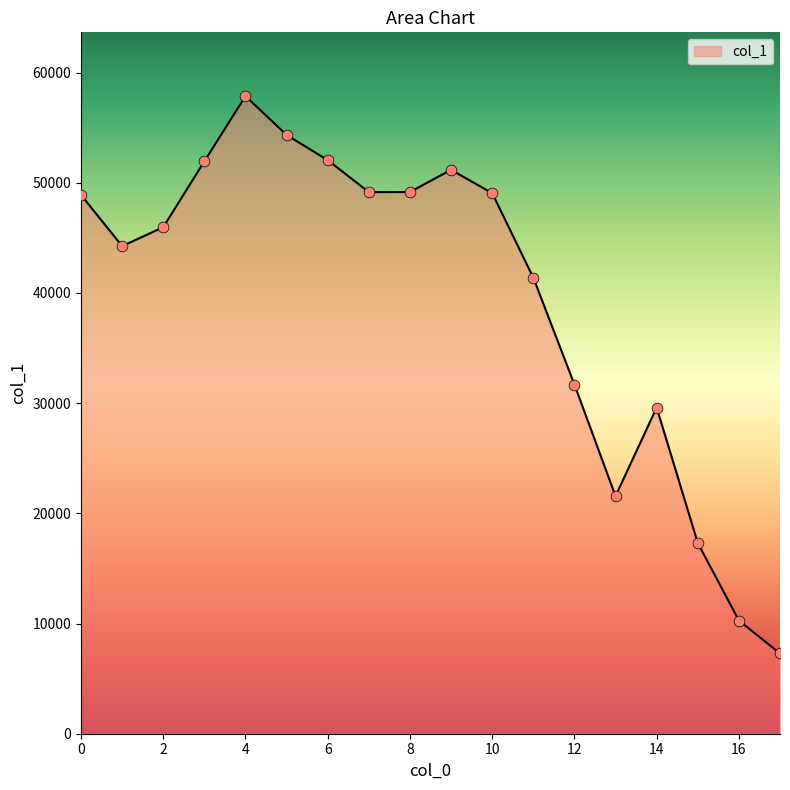

What is the difference between the maximum and minimum values?

50582